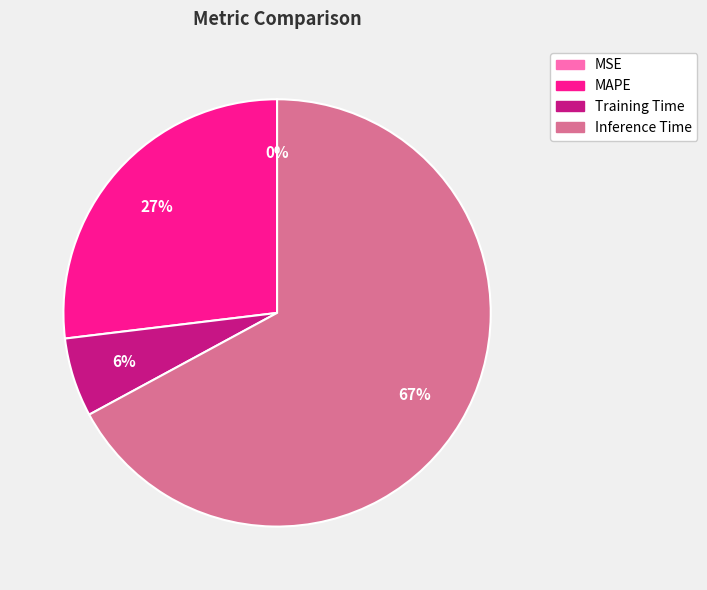

What is the majority slice?

Inference Time